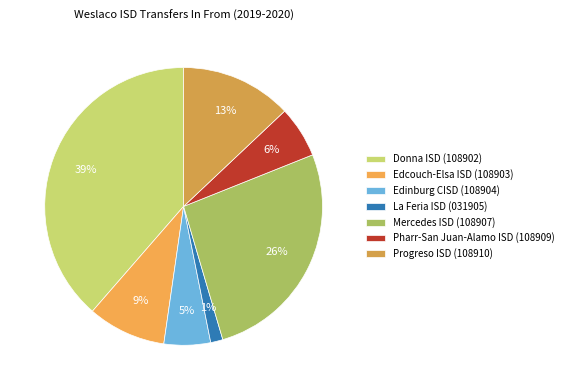

Rank the categories by value from lowest to highest.

La Feria ISD (031905), Edinburg CISD (108904), Pharr-San Juan-Alamo ISD (108909), Edcouch-Elsa ISD (108903), Progreso ISD (108910), Mercedes ISD (108907), Donna ISD (108902)